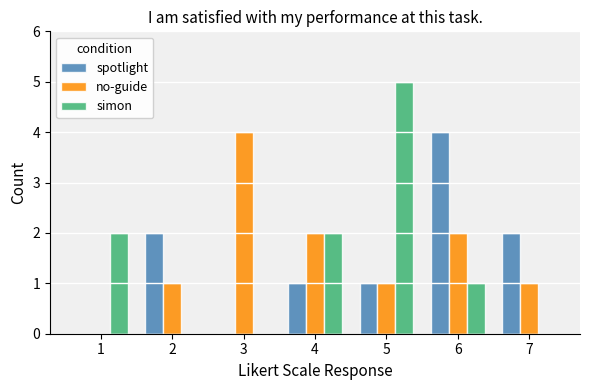

How many groups of bars are there?

7